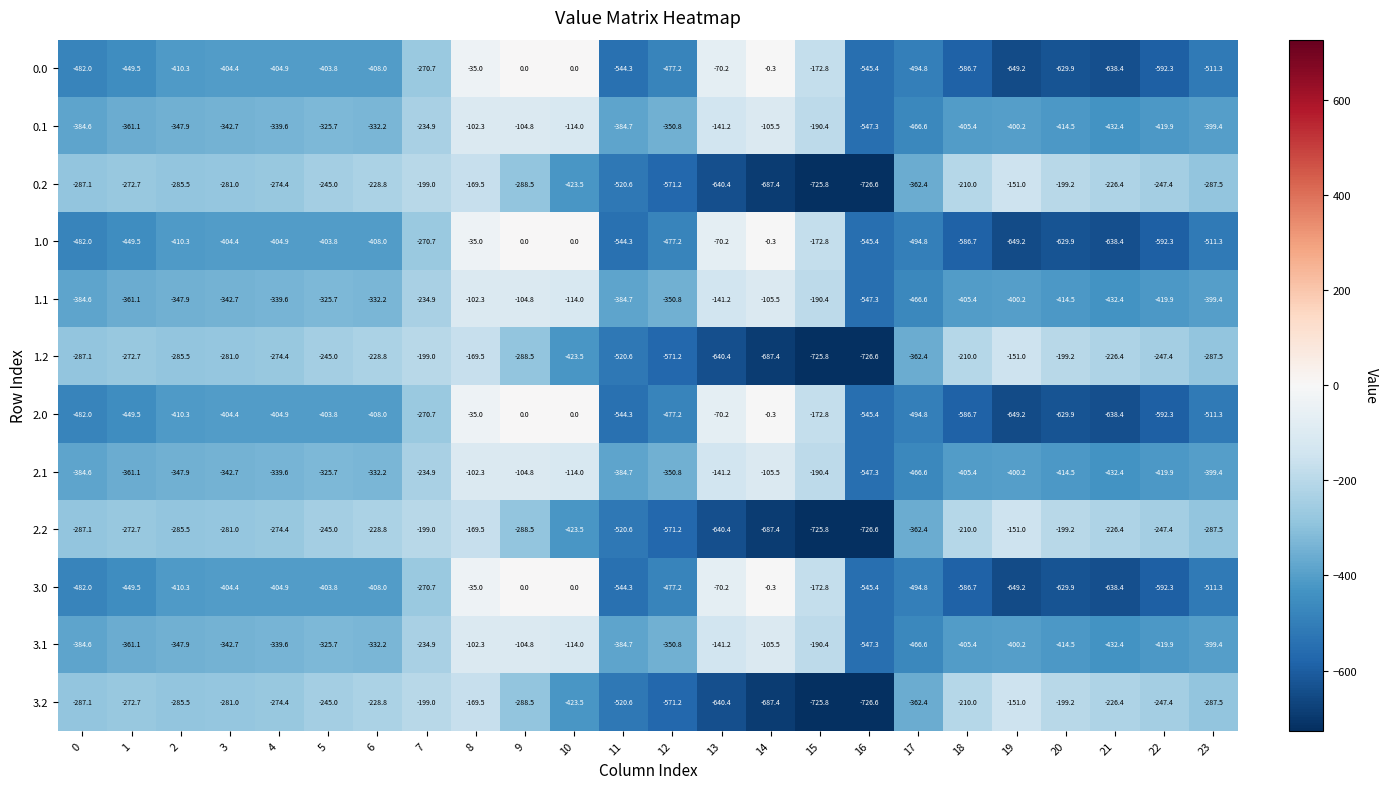

What is the difference between the highest and lowest values at 13?

570.2